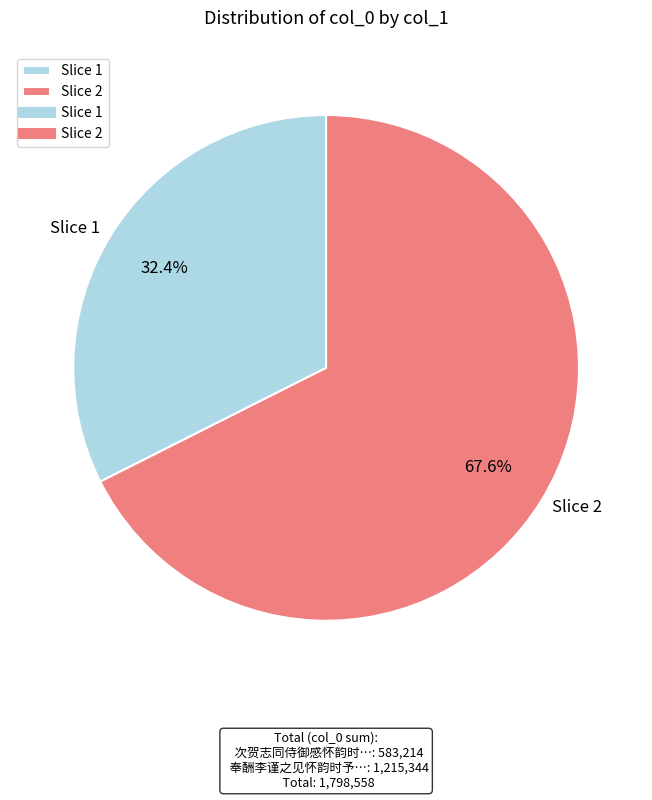

Which category has the smallest portion of the pie?

Slice 1